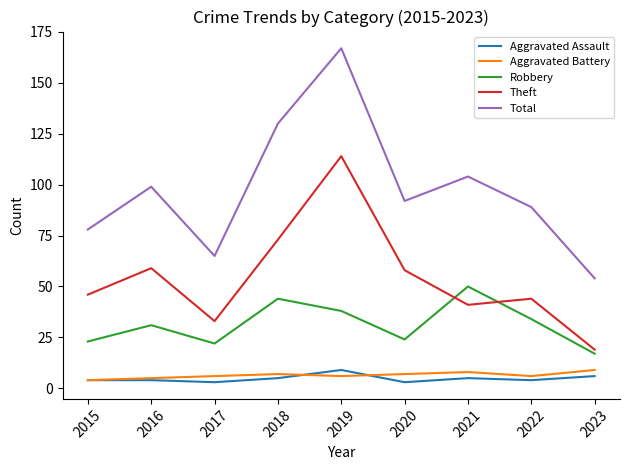

True or false: Aggravated Assault and Total intersect in this chart.

False